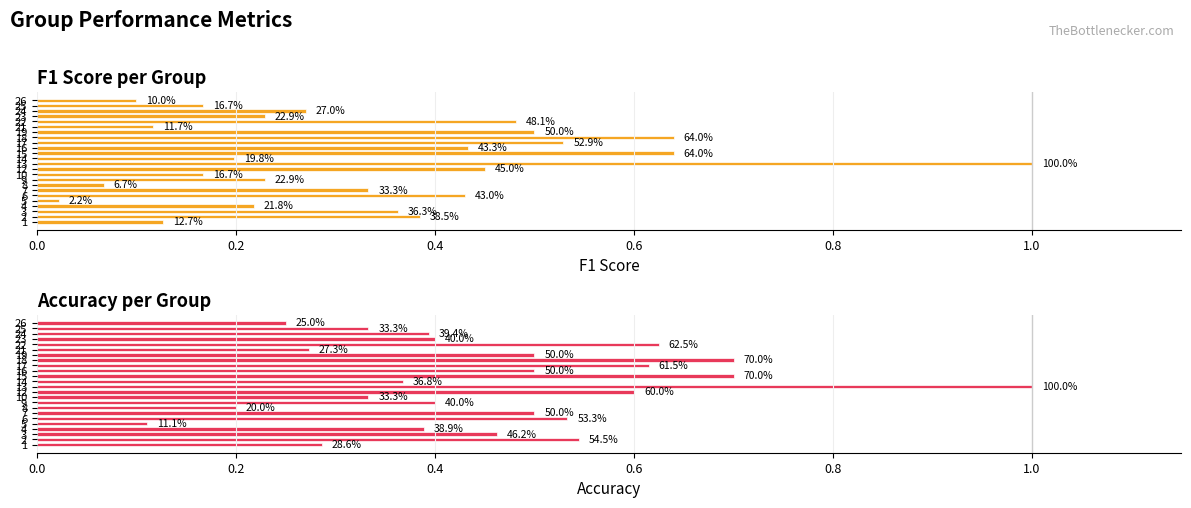

Are the bars horizontal?

Yes